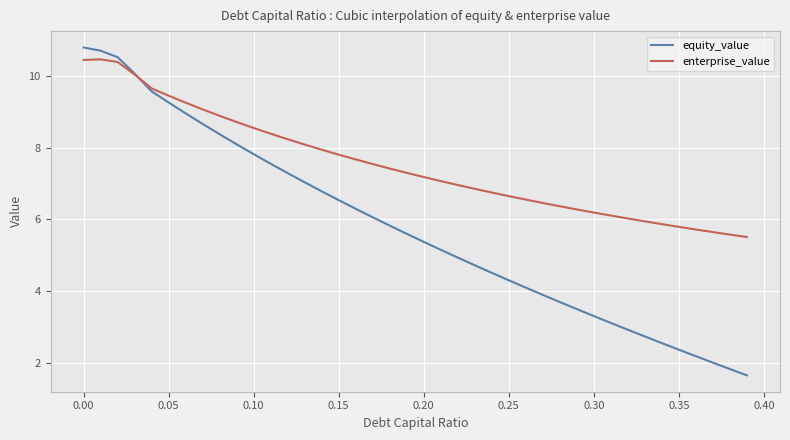

Which series has the largest range (max minus min)?

equity_value